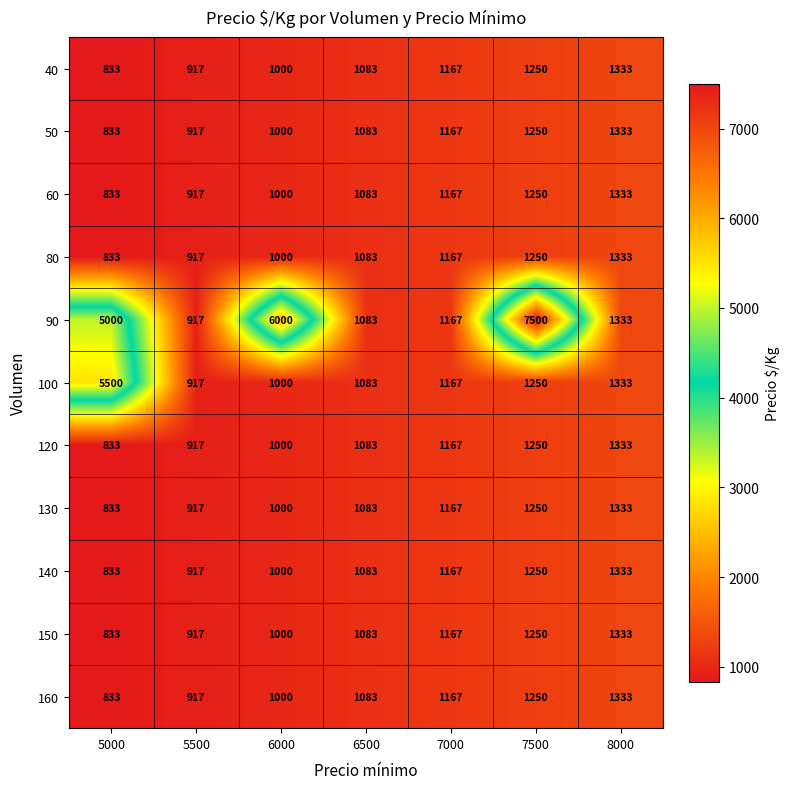

List the labels in order of 160 value, smallest first.

5000, 5500, 6000, 6500, 7000, 7500, 8000